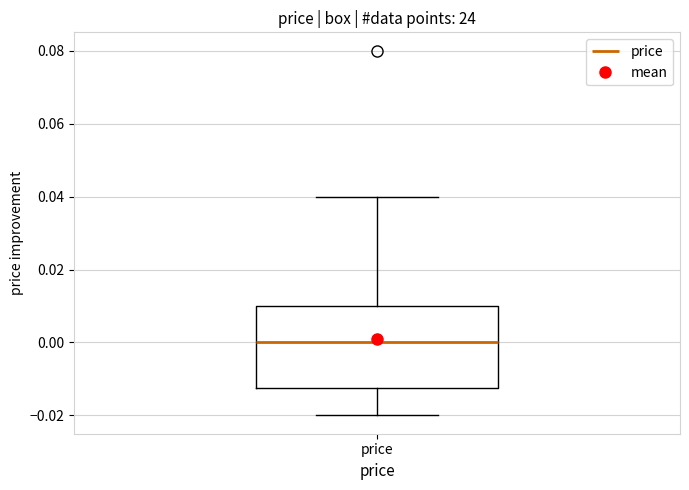

Where does the median line of the box for price sit on the y-axis? The values are not printed on the chart, so give them approximately, as read against the axis.

0.000